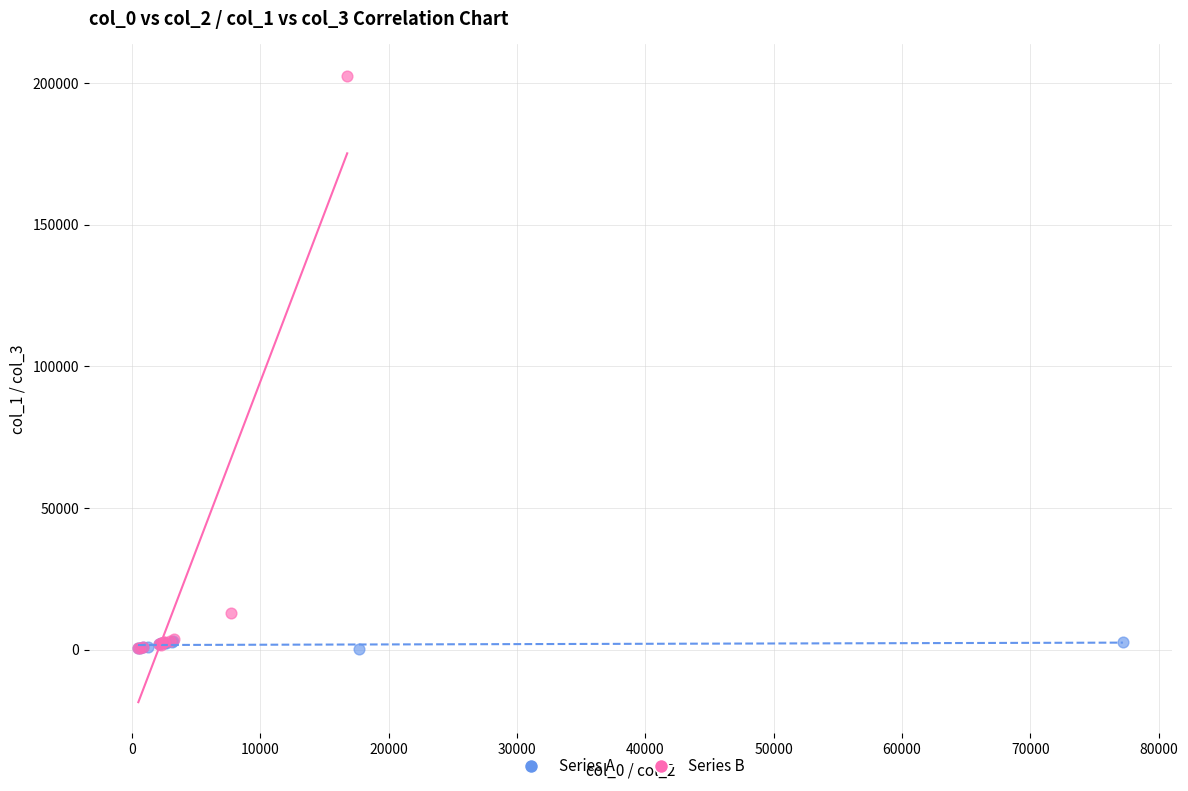

Which series has the largest Y range (max minus min)?

Series B